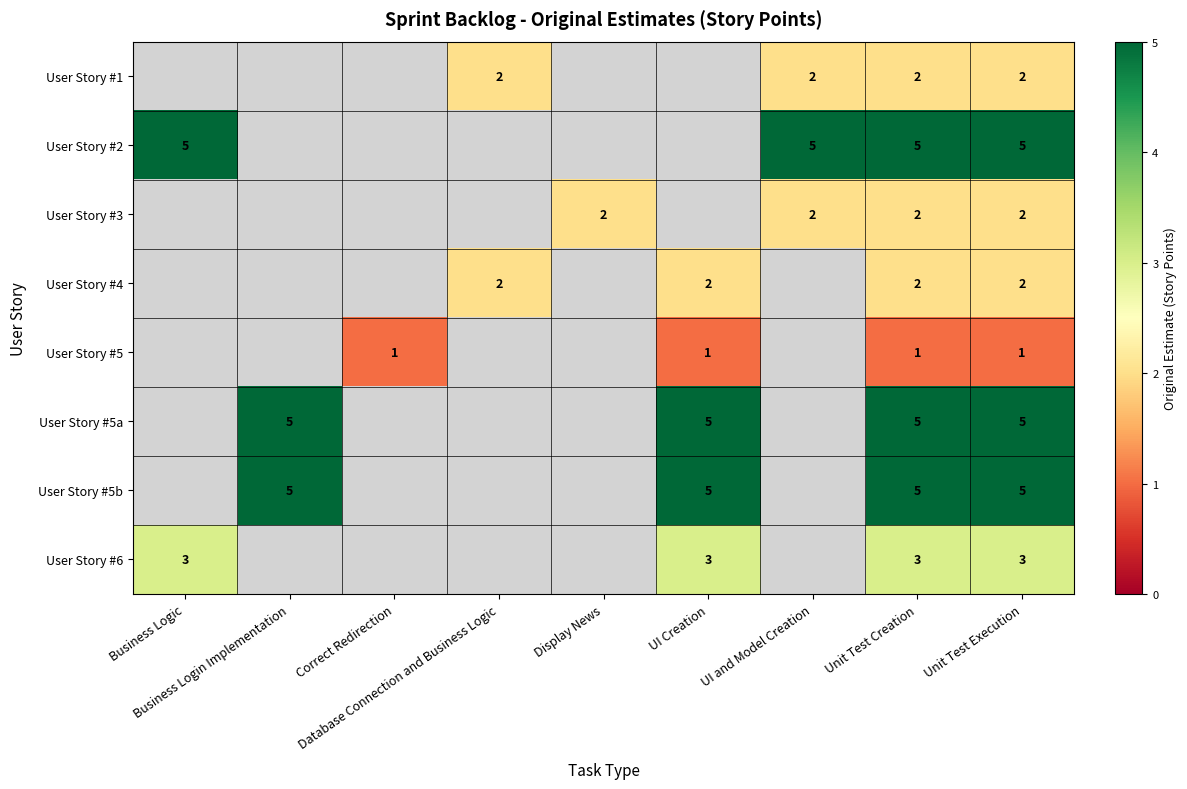

Which series has the largest range (max minus min)?

User Story #2